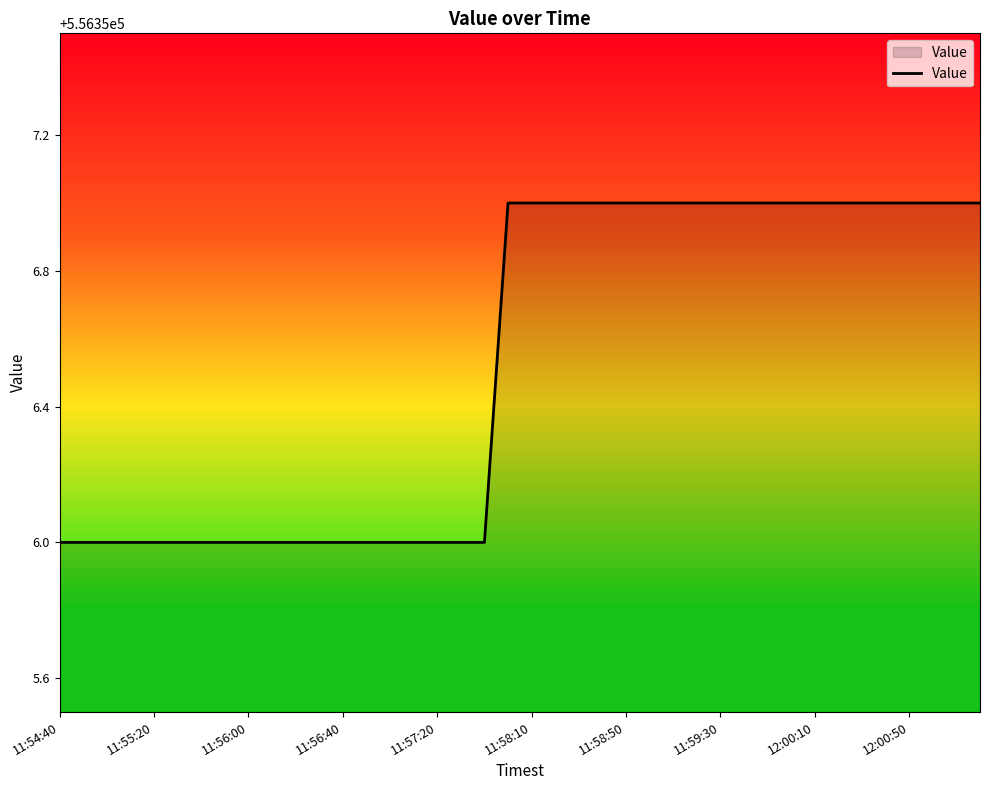

What is the smallest value displayed?

556356